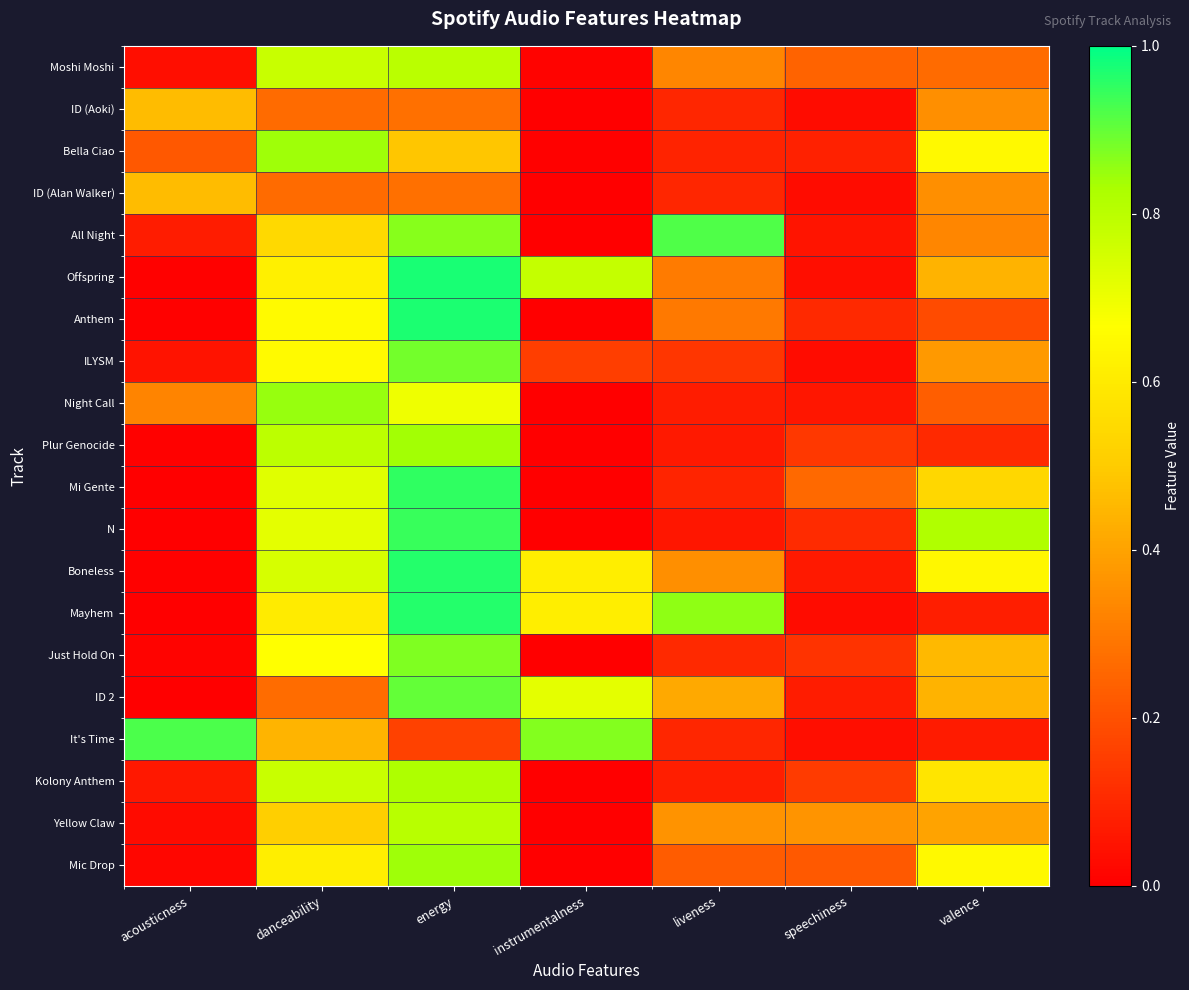

Which has a higher value, danceability or speechiness?

danceability